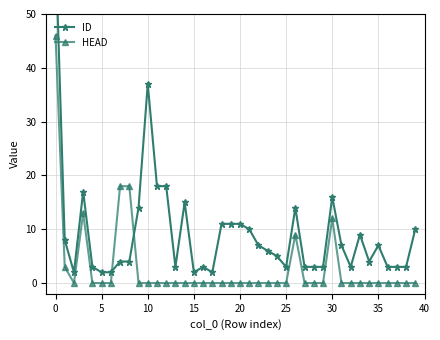

After their last crossing, which series has the higher values: ID or HEAD?

ID